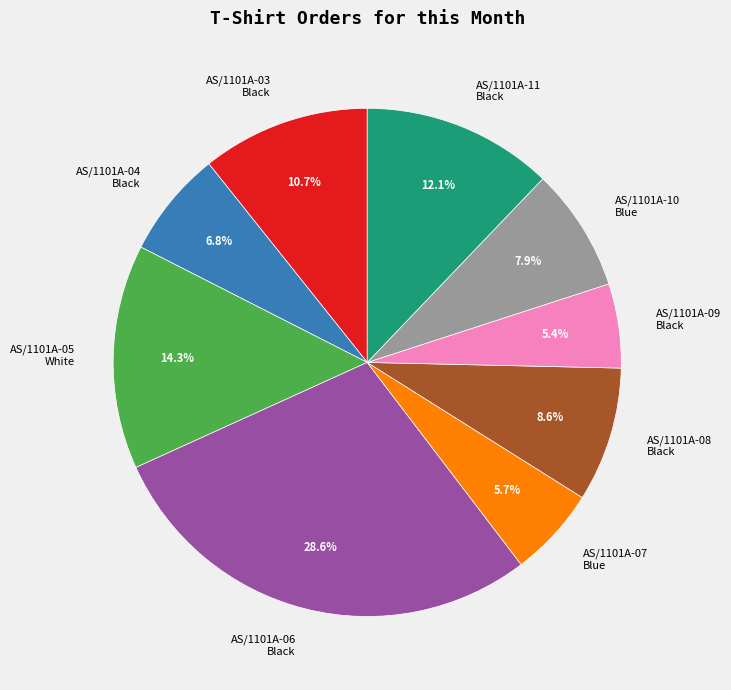

Approximately how many times larger is the value at AS/1101A-04 Black compared to AS/1101A-10 Blue?

0.9